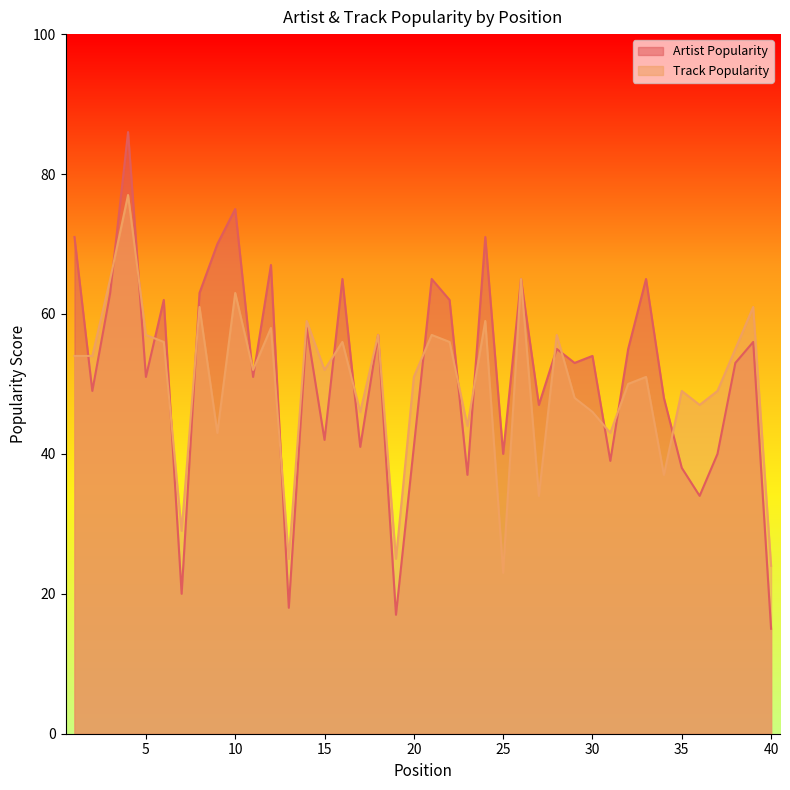

How many values in the Track Popularity series exceed 52?

19